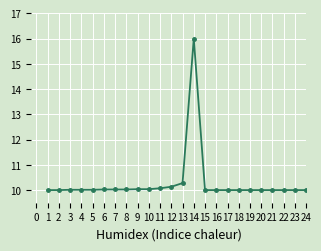

Reading left to right, list all the values displayed in this chart.

10.0	10.0	10.0	10.0	10.0	10.0	10.0	10.0	10.0	10.0	10.1	10.1	10.3	16.0	10.0	10.0	10.0	10.0	10.0	10.0	10.0	10.0	10.0	10.0